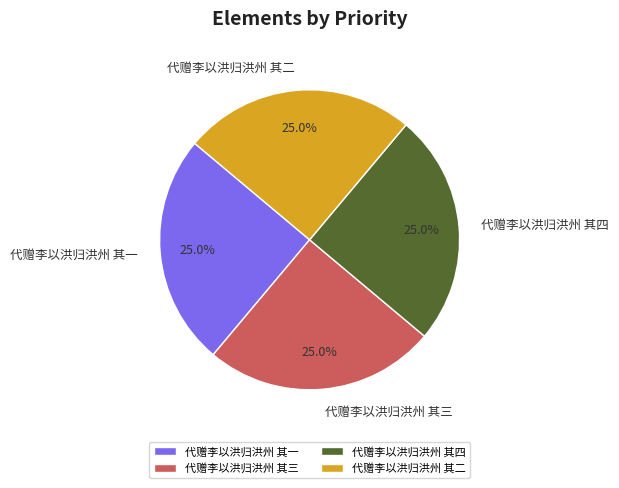

Combined, what portion of the pie is 代赠李以洪归洪州 其一 and 代赠李以洪归洪州 其三?

50.0%